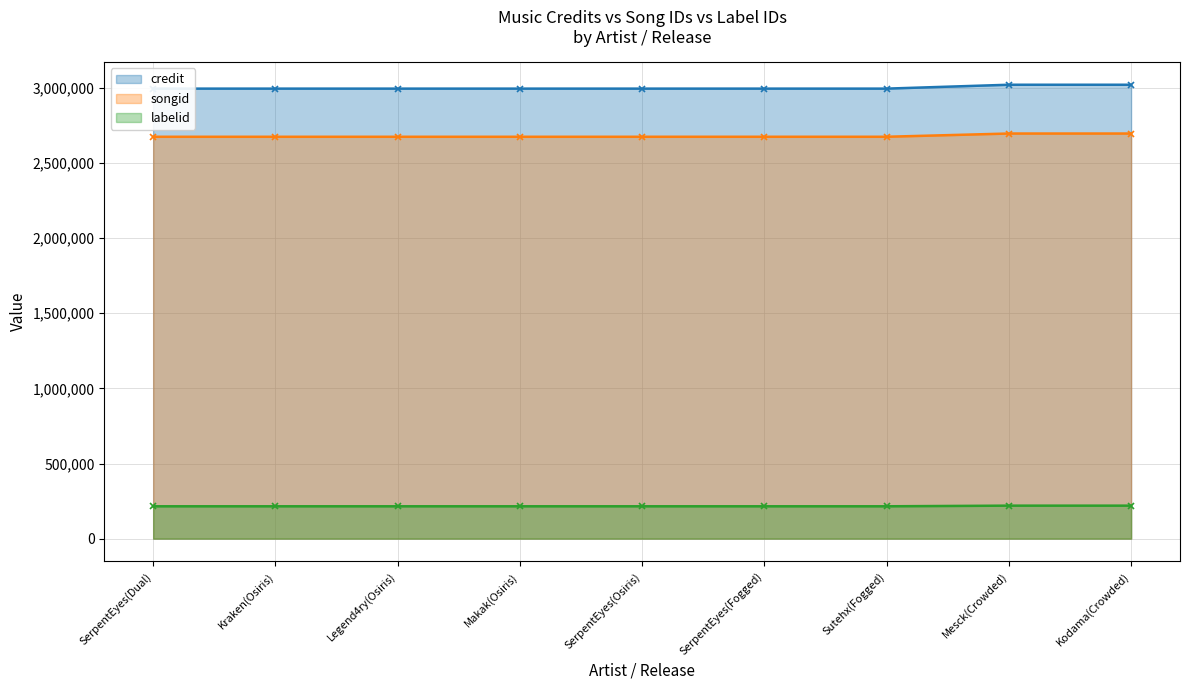

Rank the series by their maximum value, from lowest to highest.

labelid, songid, credit